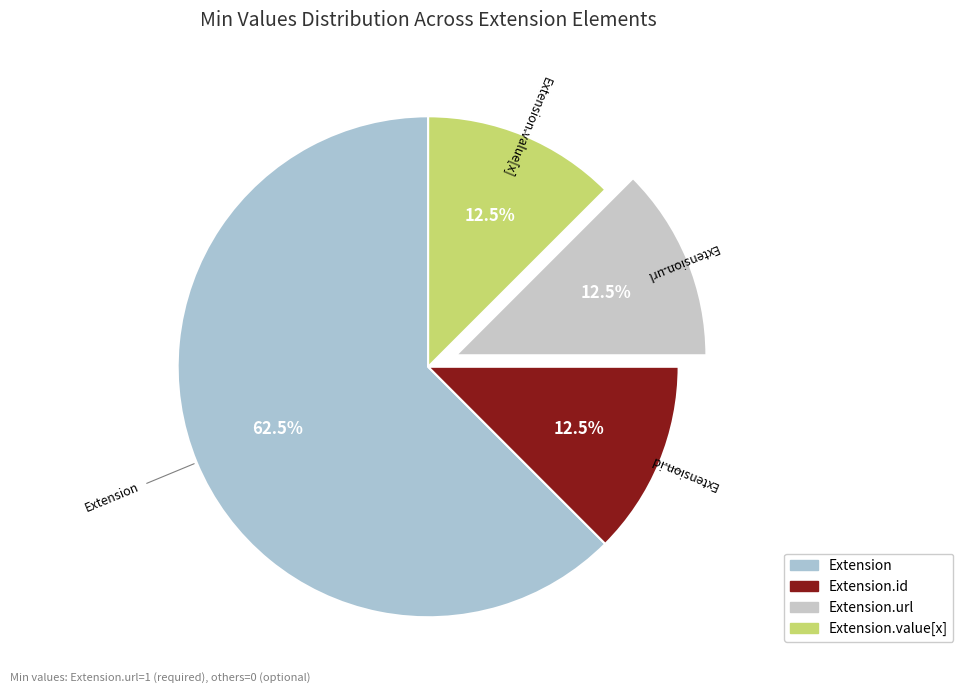

Count the number of slices in the pie.

4